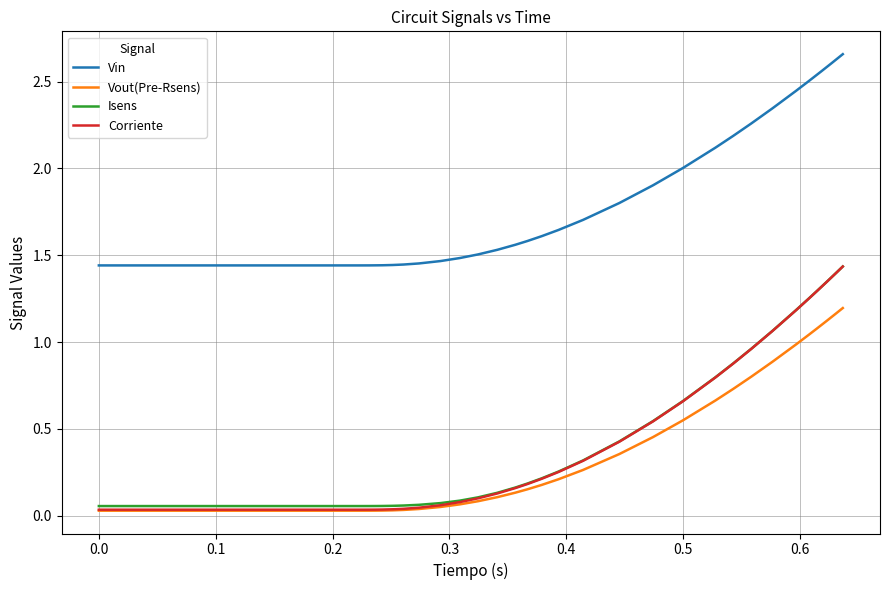

True or false: Isens and Vin intersect in this chart.

False